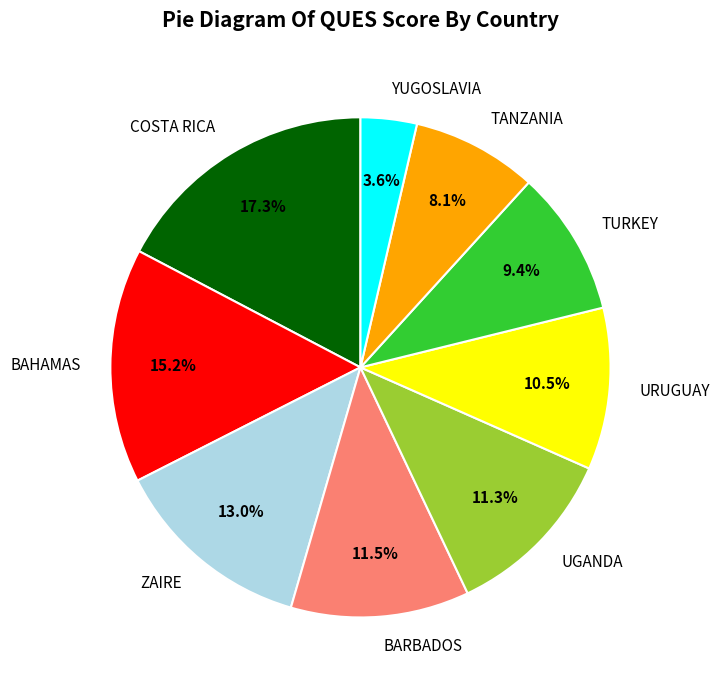

Do TANZANIA and UGANDA together represent more than half of the pie?

No